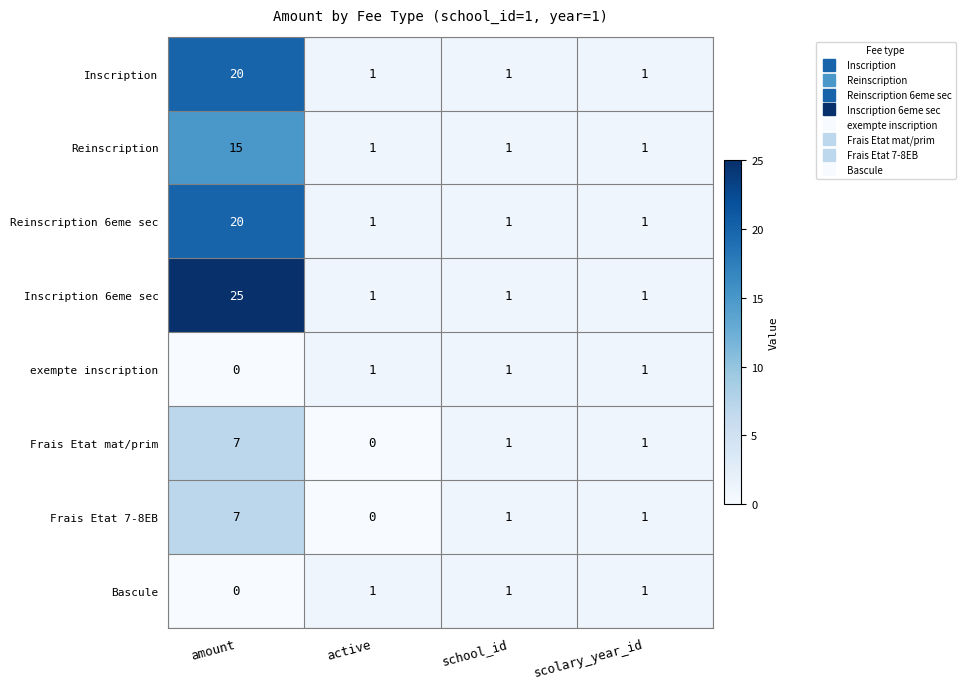

What is the total value across all series at scolary_year_id?

8